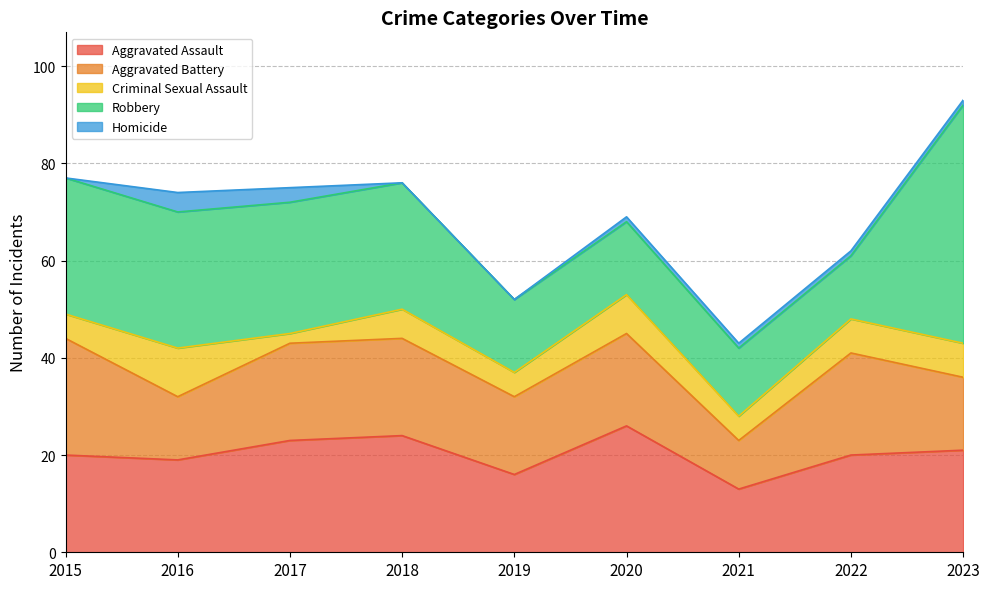

Between 2015 and 2023, which series saw the biggest shift?

Robbery